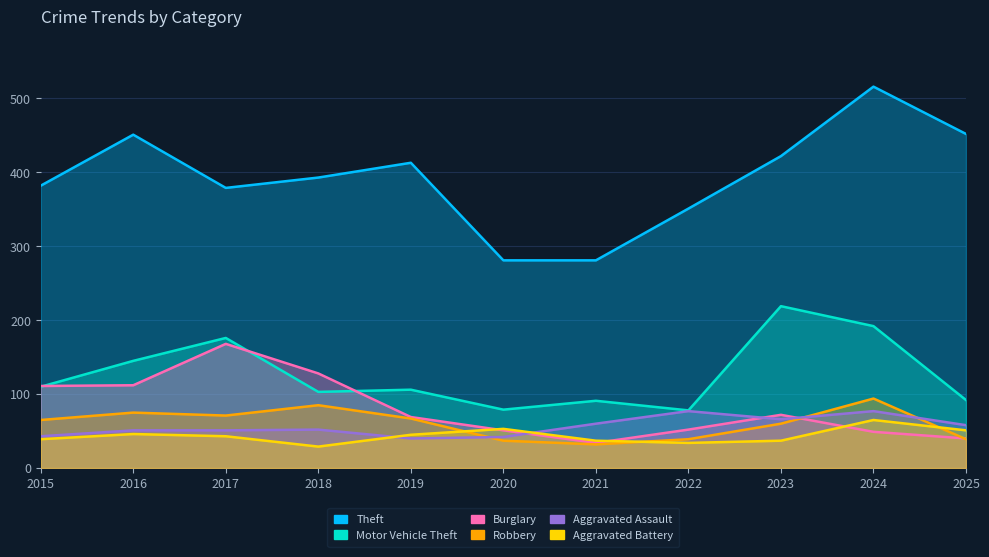

At 2017, list the series in order from largest to smallest.

Theft, Motor Vehicle Theft, Burglary, Robbery, Aggravated Assault, Aggravated Battery